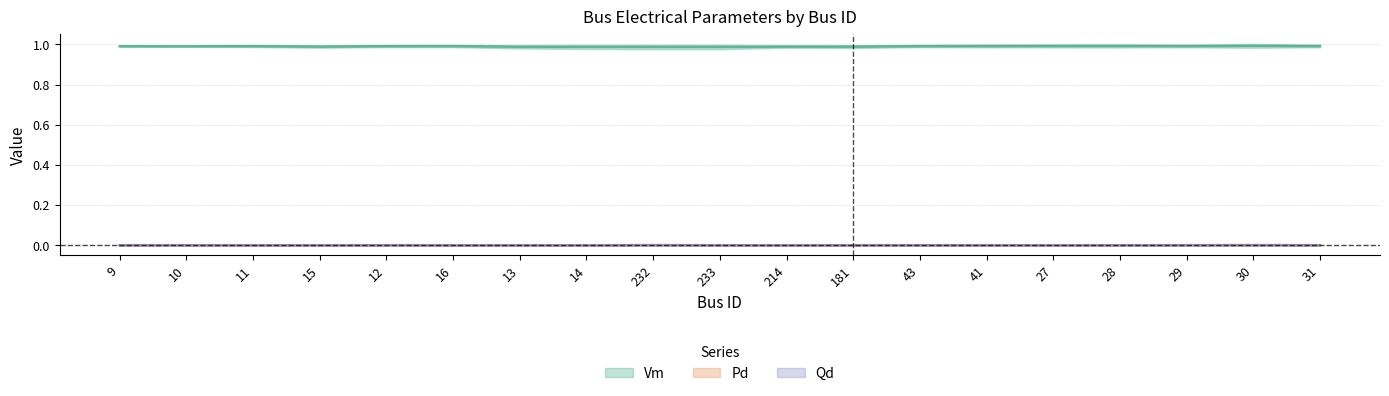

True or false: Qd and Pd cross at least once.

False